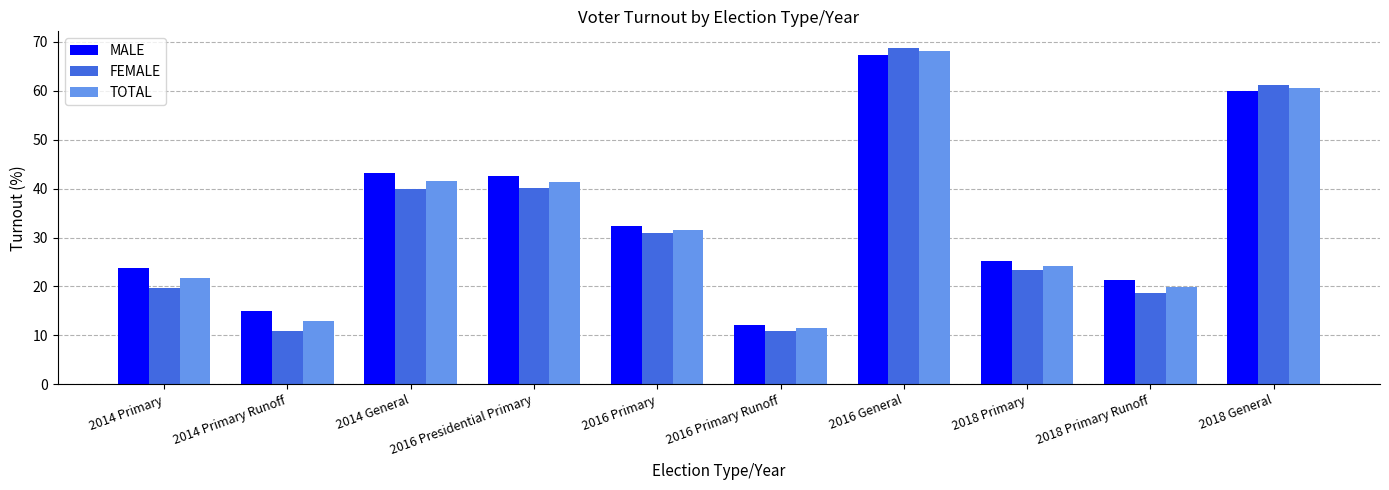

Rank the series at 2016 Primary Runoff from lowest to highest value.

FEMALE, TOTAL, MALE